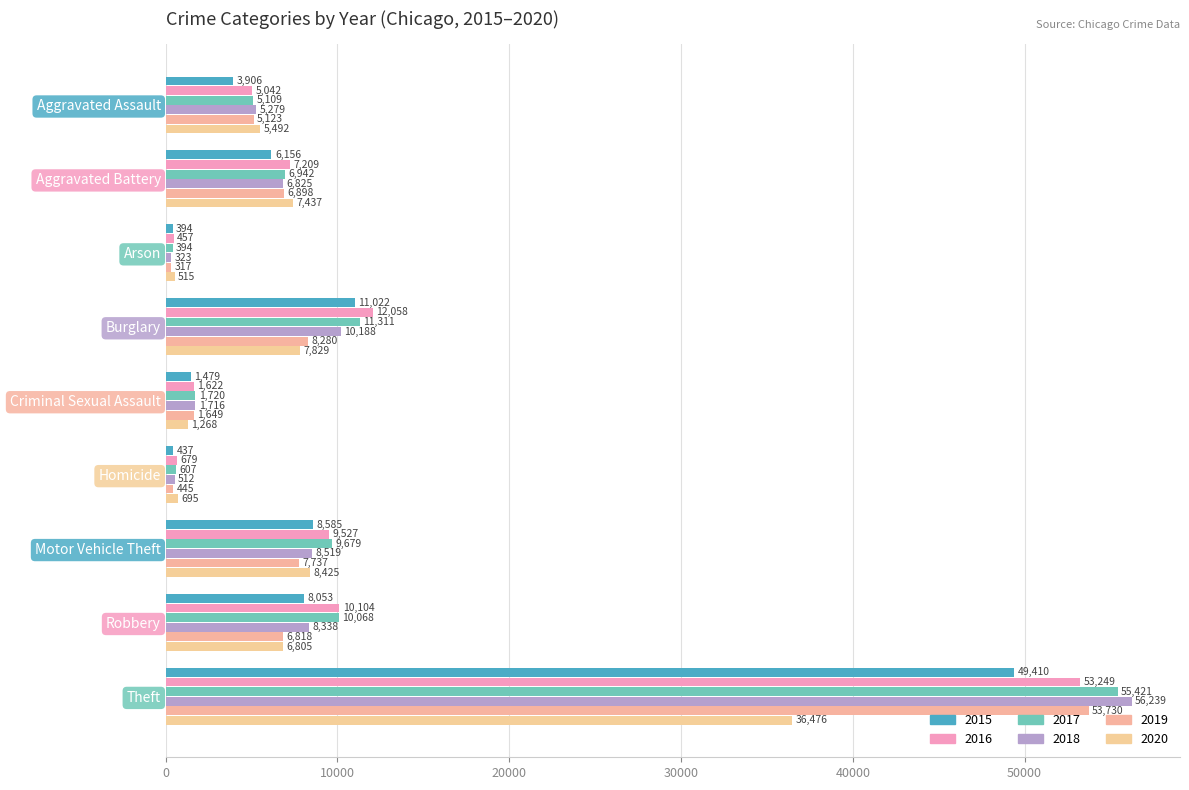

What are all the series names shown in the legend?

2015, 2016, 2017, 2018, 2019, 2020